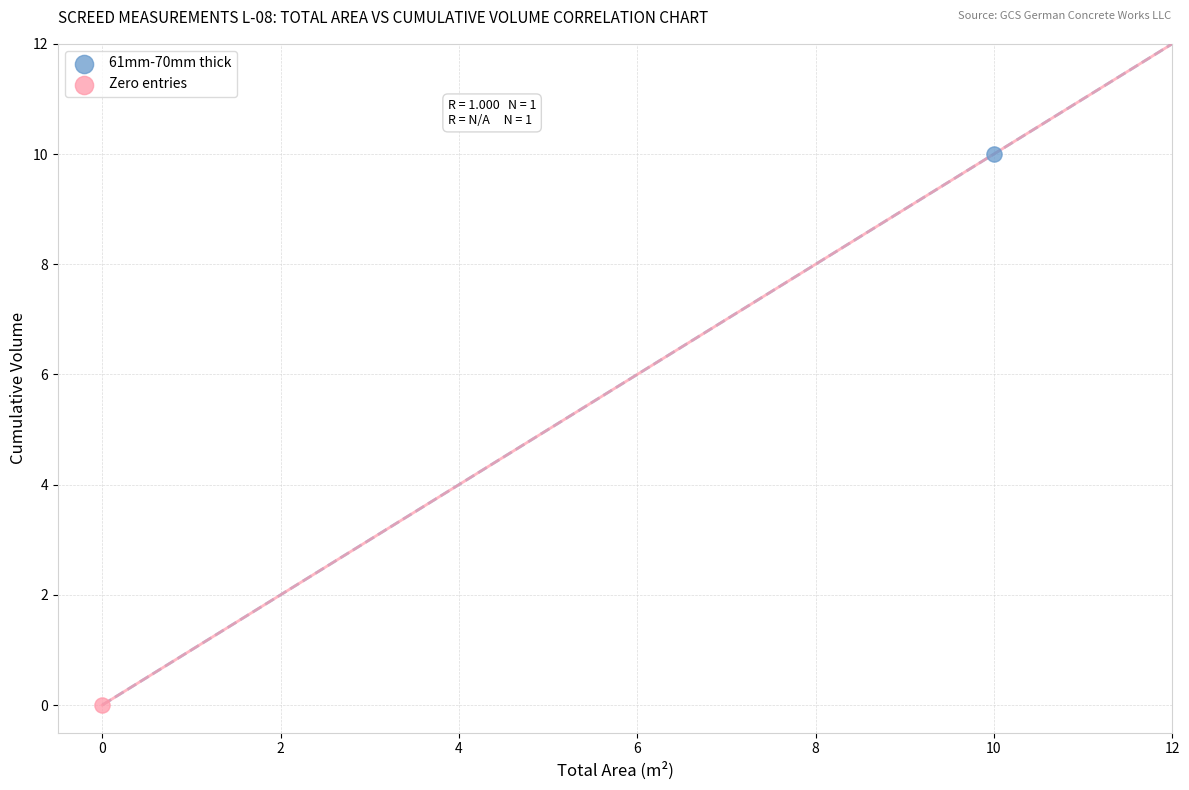

What are all the series names shown in the legend?

61mm-70mm thick, Zero entries